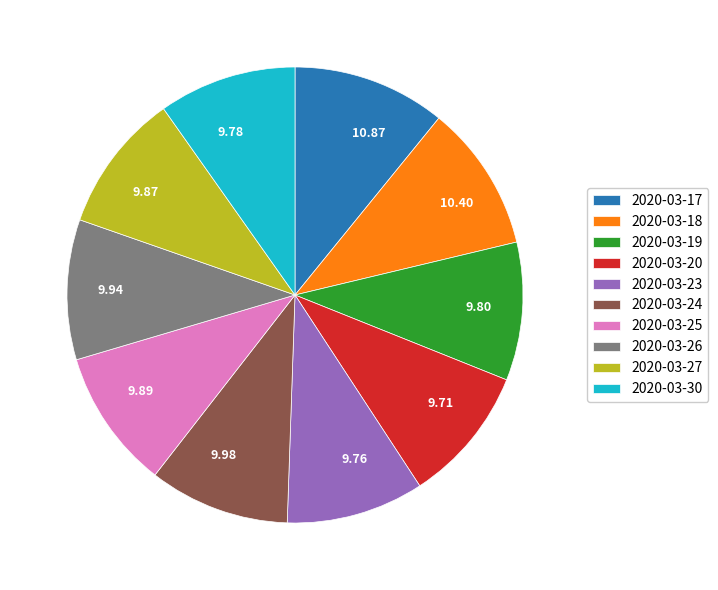

Does 10.87 account for over 50% of the chart?

No